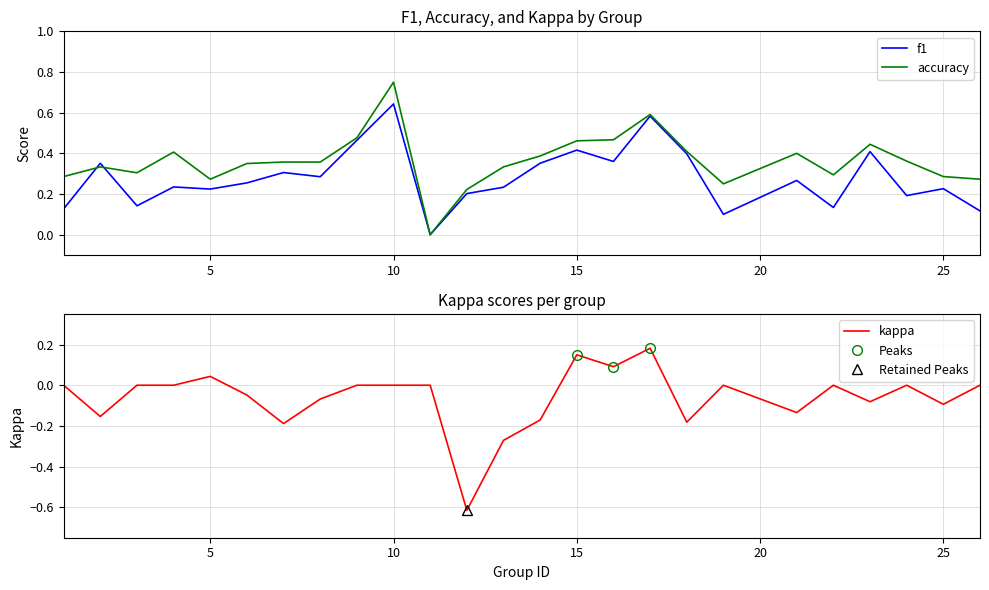

What is the difference between the second highest and second lowest values in the accuracy series?

0.4